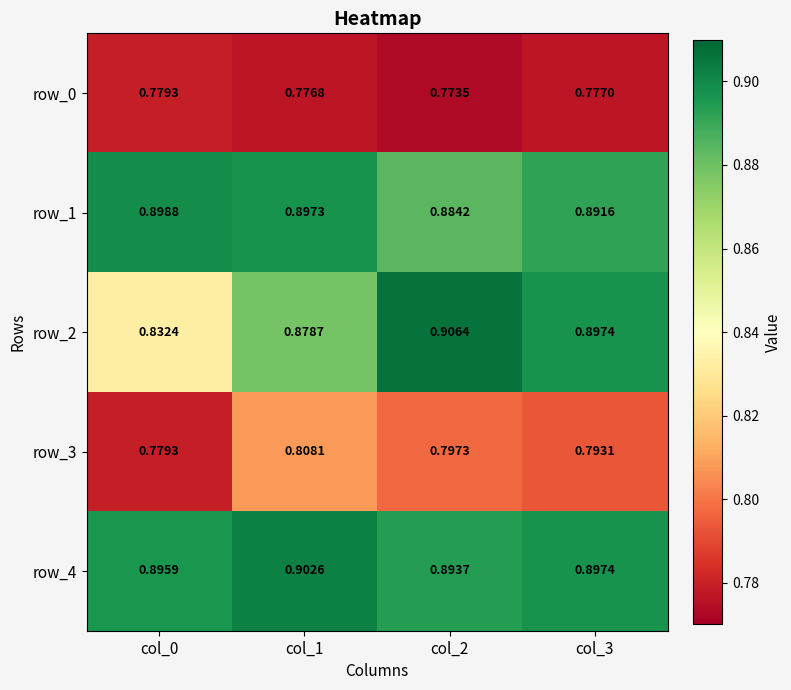

Rank the series at col_2 from lowest to highest value.

row_0, row_3, row_1, row_4, row_2